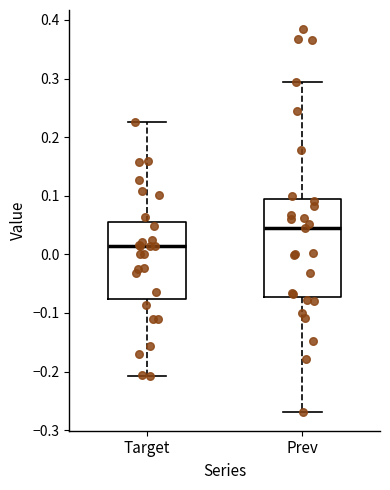

Where does the lower whisker of the box for Prev end on the y-axis? The values are not printed on the chart, so give them approximately, as read against the axis.

-0.27